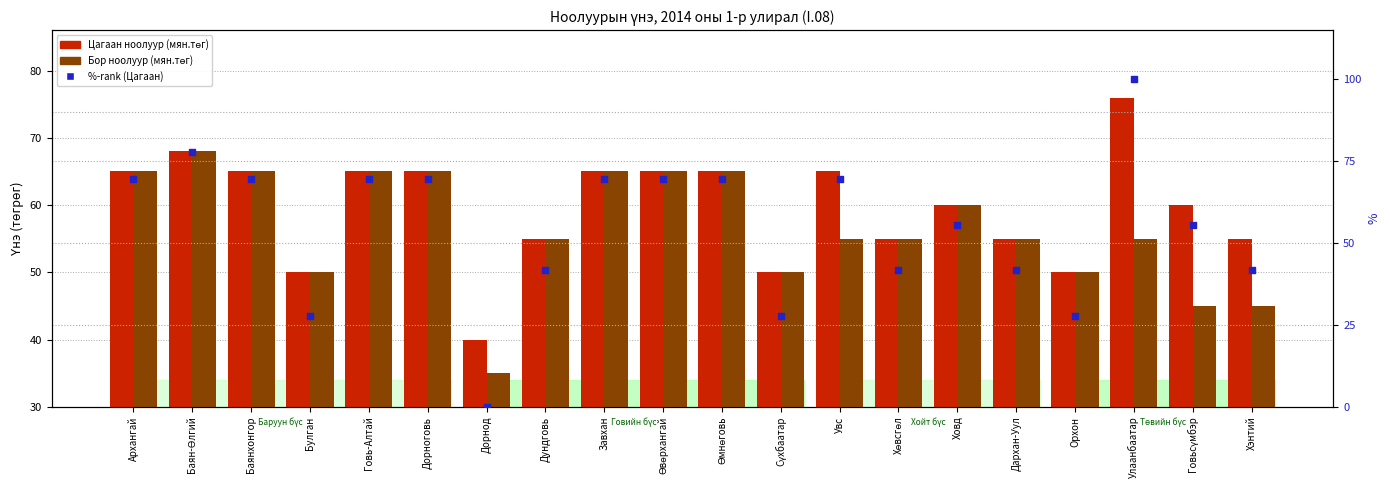

Which series has the widest spread of Y values?

%-rank Цагаан